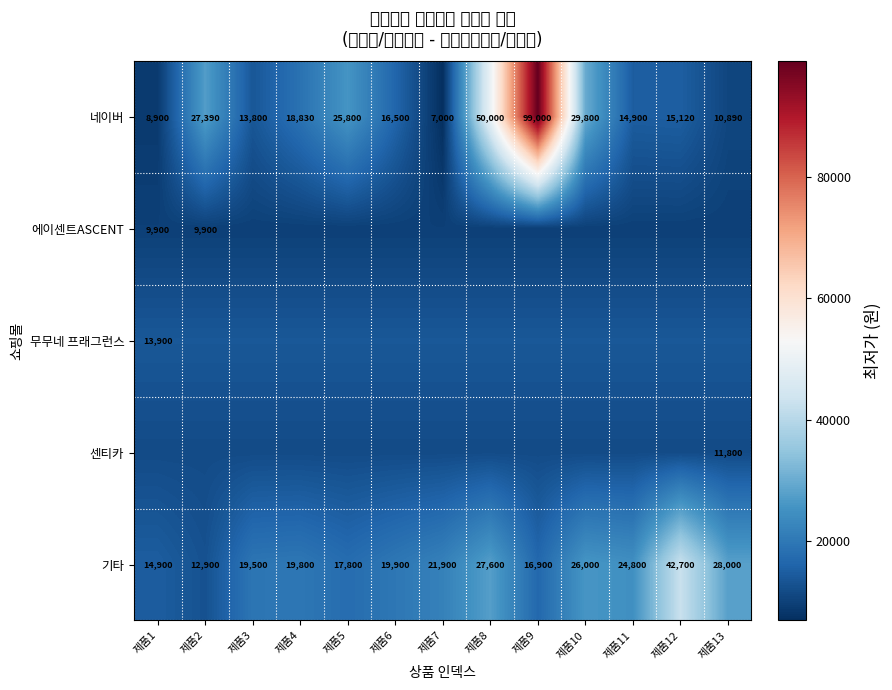

List the labels in order of 네이버 value, smallest first.

제품7, 제품1, 제품13, 제품3, 제품11, 제품12, 제품6, 제품4, 제품5, 제품2, 제품10, 제품8, 제품9